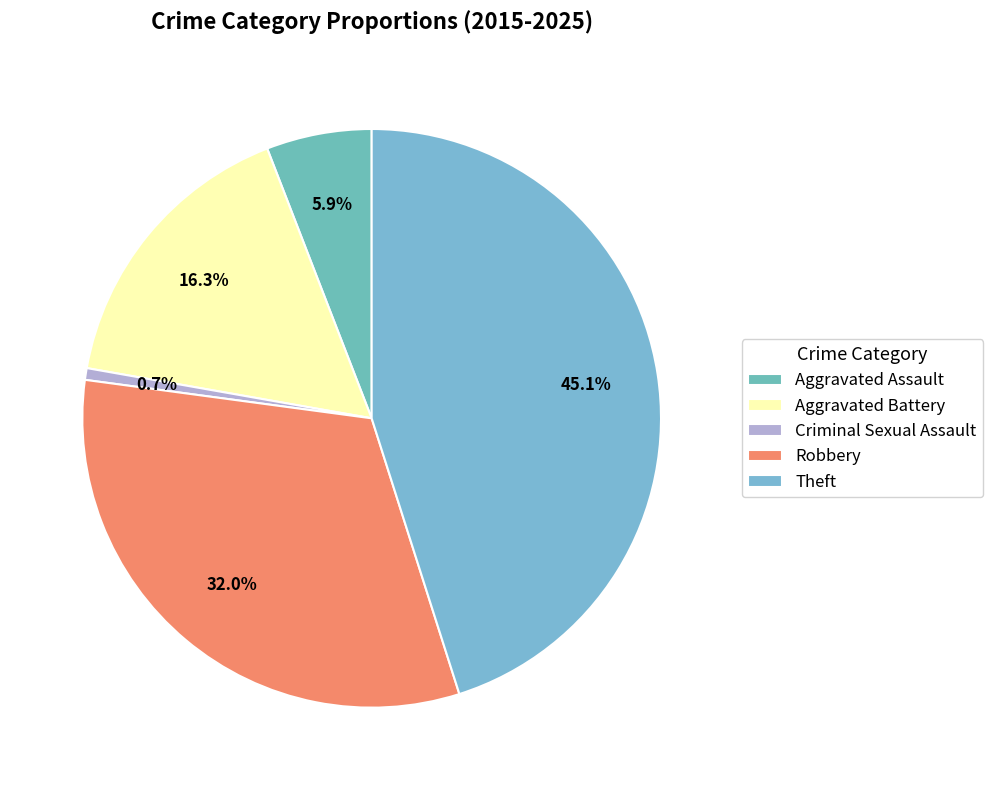

Which category has the biggest portion of the pie?

Theft